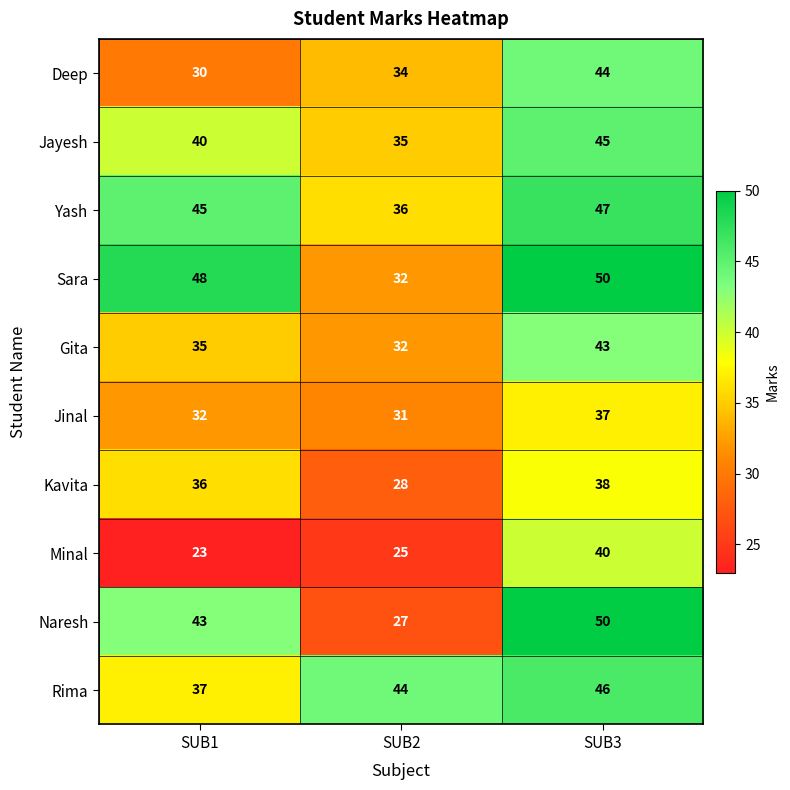

What is the total value across all series at SUB3?

440